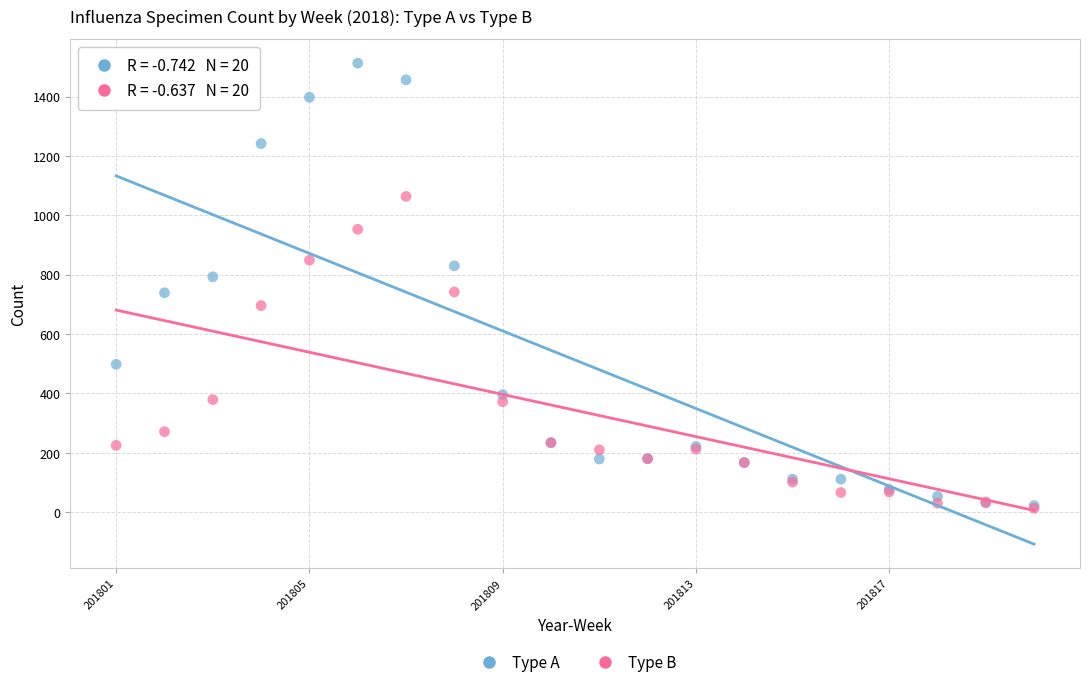

What are all the series names shown in the legend?

Type A, Type B